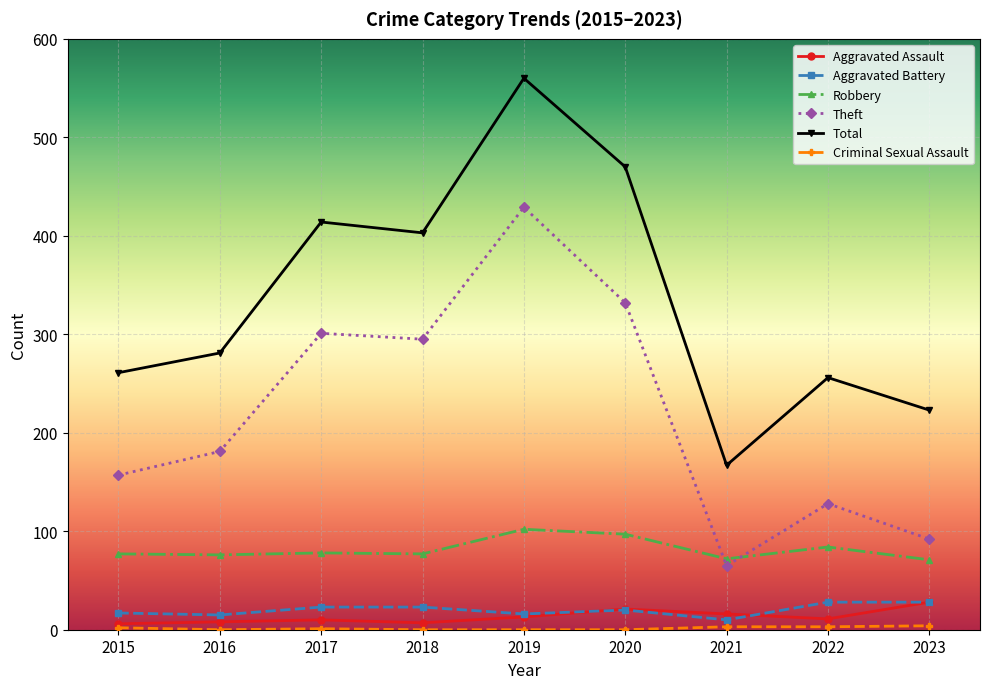

The Theft series shows 151 at 2020. True or false?

False